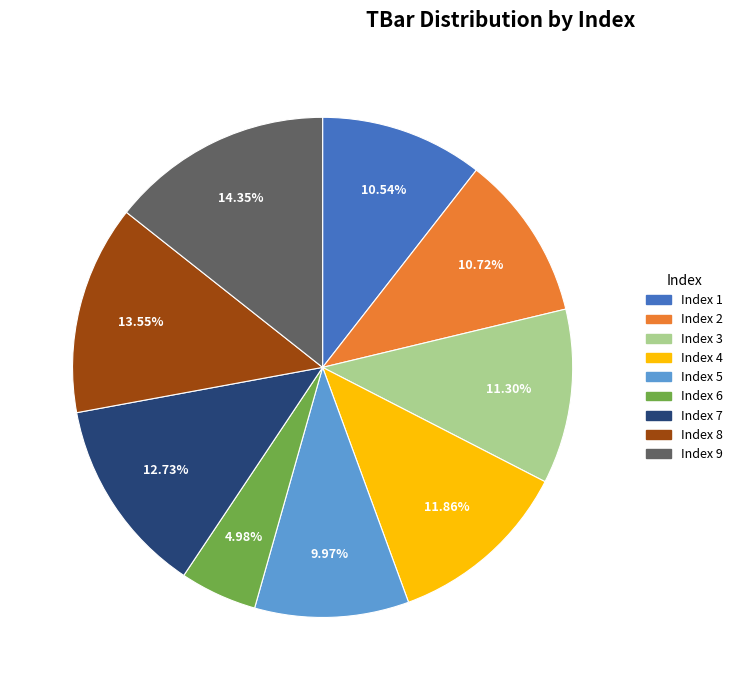

Is there any slice that represents more than half of the pie?

No